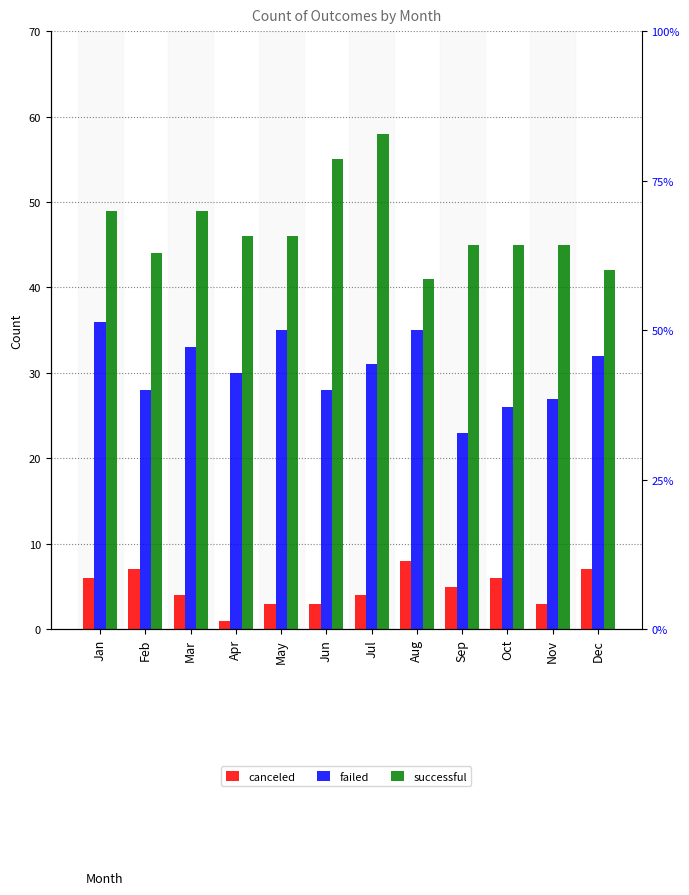

The value of canceled at Oct is 6. True or false?

True